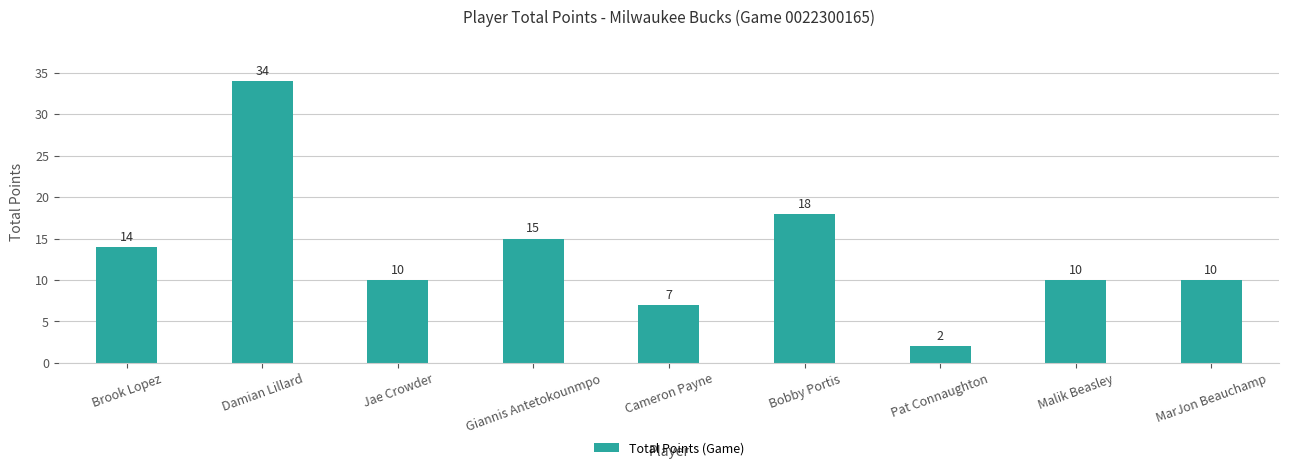

What is the ratio of the value at Malik Beasley to the value at MarJon Beauchamp?

1.0